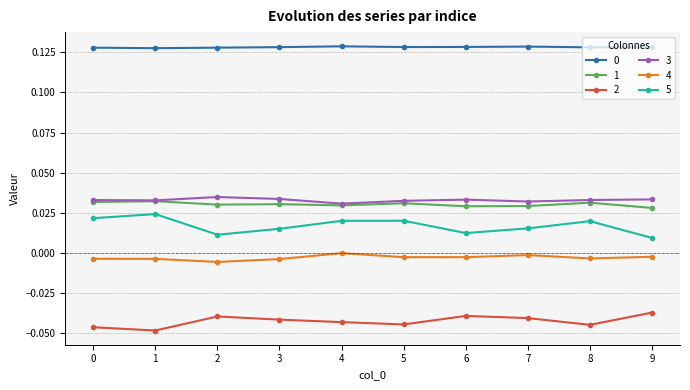

The value of 0 at 4 is 0.2. True or false?

False